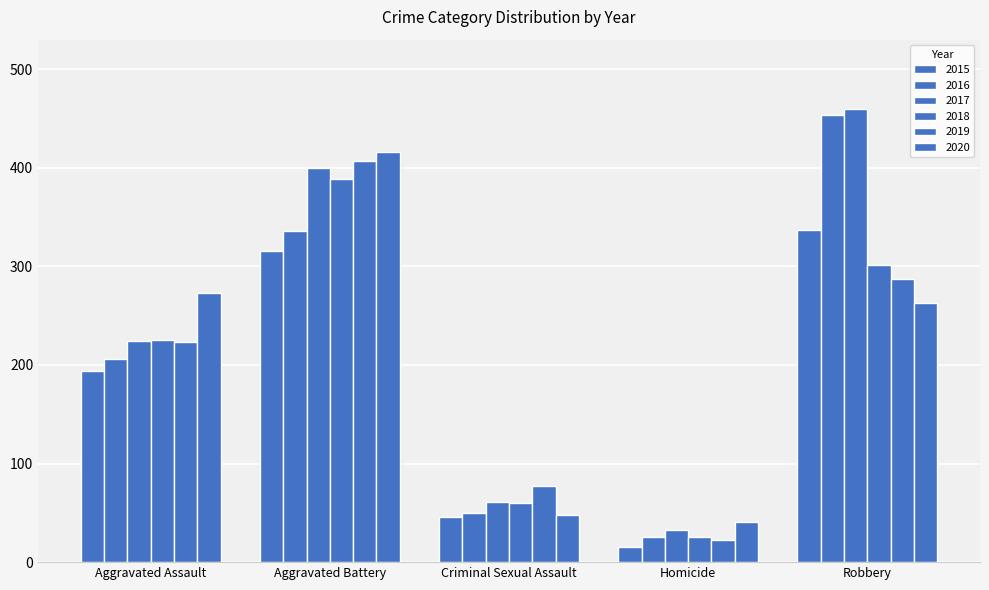

At which label is 2015 closest to 176?

Aggravated Assault